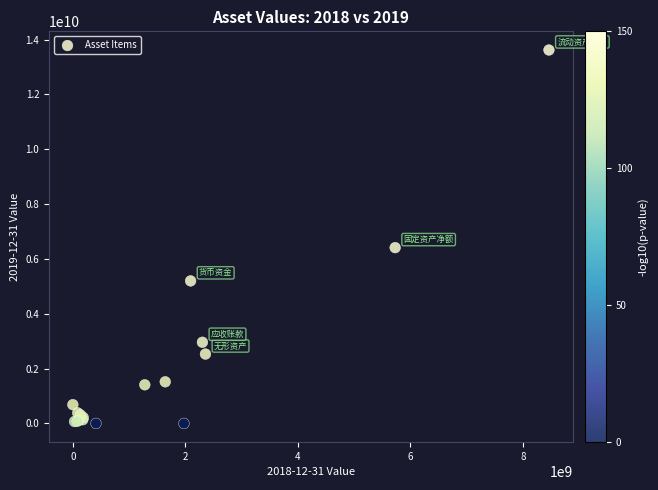

What Y value in the scatter plot is closest to 6809826560?

6411572792.4